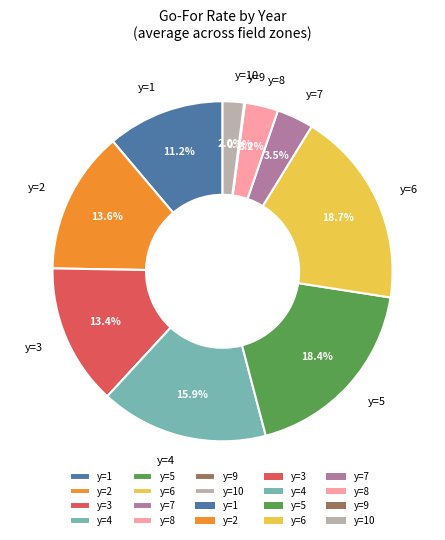

How much of the chart is everything except y=3?

86.6%